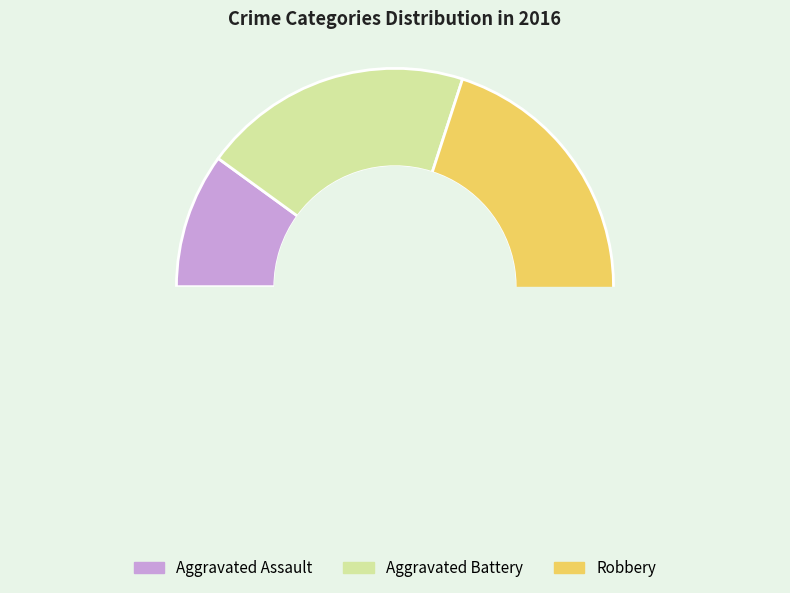

Which slice is the largest?

Robbery